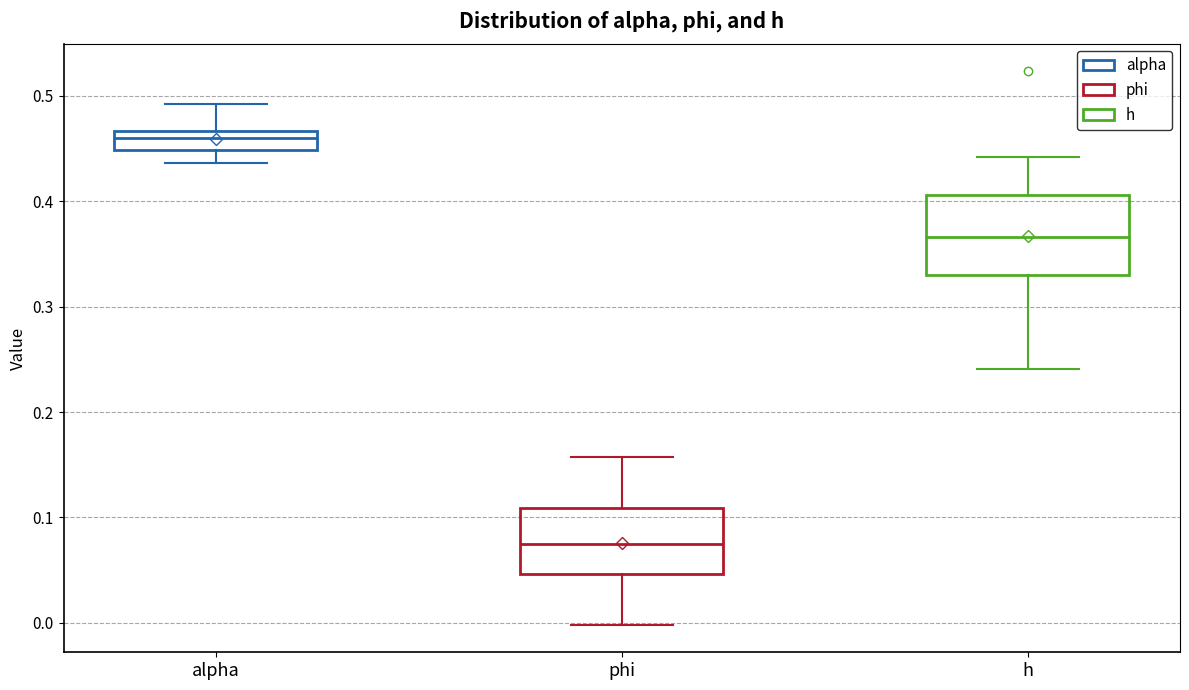

Reading left to right, read every box against the y-axis: the position of its median line, the range the box covers, and the ends of its whiskers. The values are not printed on the chart, so give them approximately, as read against the axis.

alpha: median 0.46, box 0.45 to 0.47, whiskers 0.44 to 0.49
phi: median 0.07, box 0.05 to 0.11, whiskers 0.00 to 0.16
h: median 0.37, box 0.33 to 0.41, whiskers 0.24 to 0.44